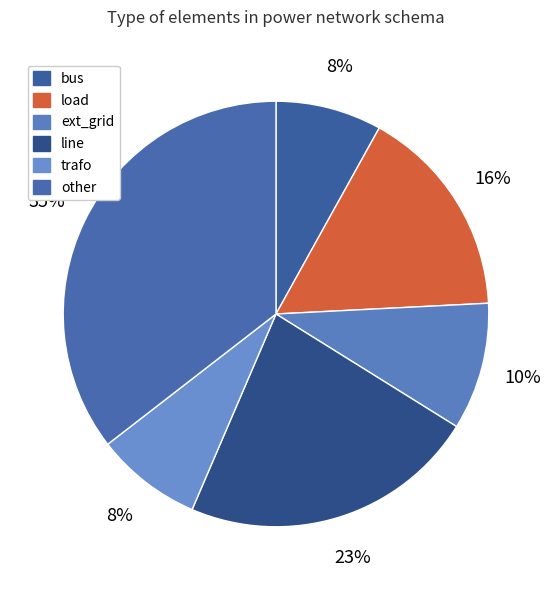

Which has a higher value, other or load?

other